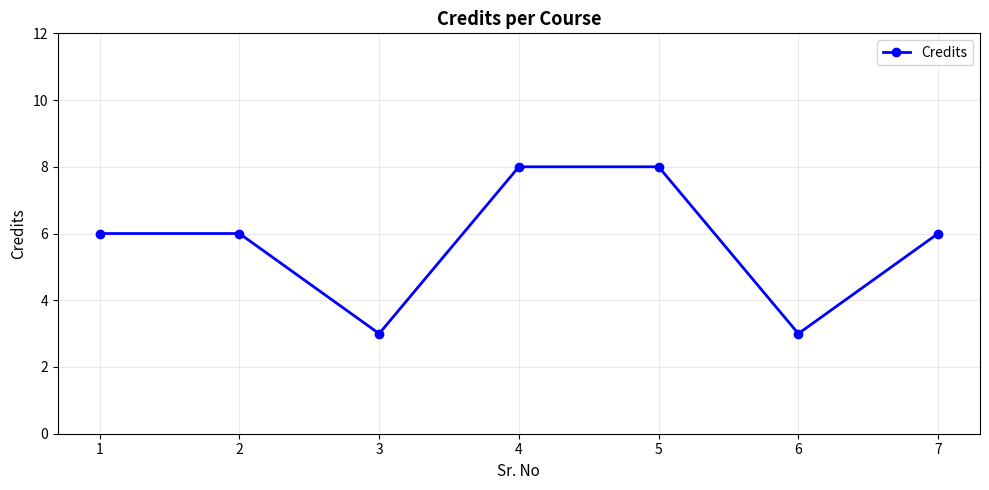

What is the maximum value shown in the chart?

8